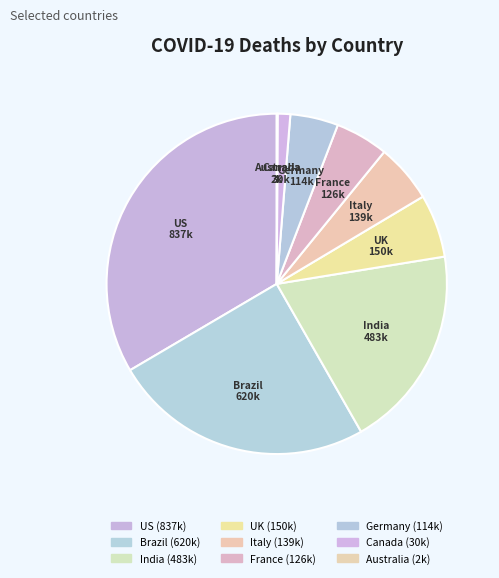

Does US represent more than half of the total?

No